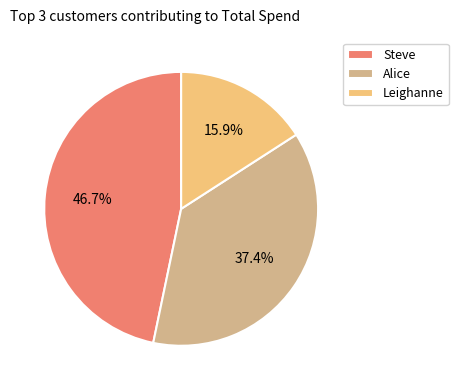

Does any single category account for the majority?

No